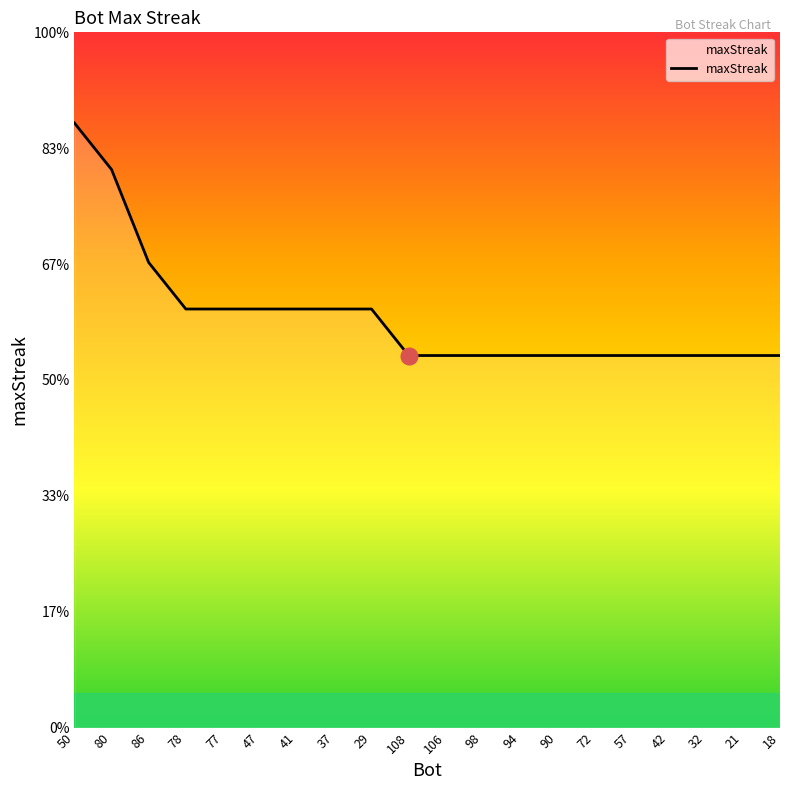

What is the smallest value displayed?

16